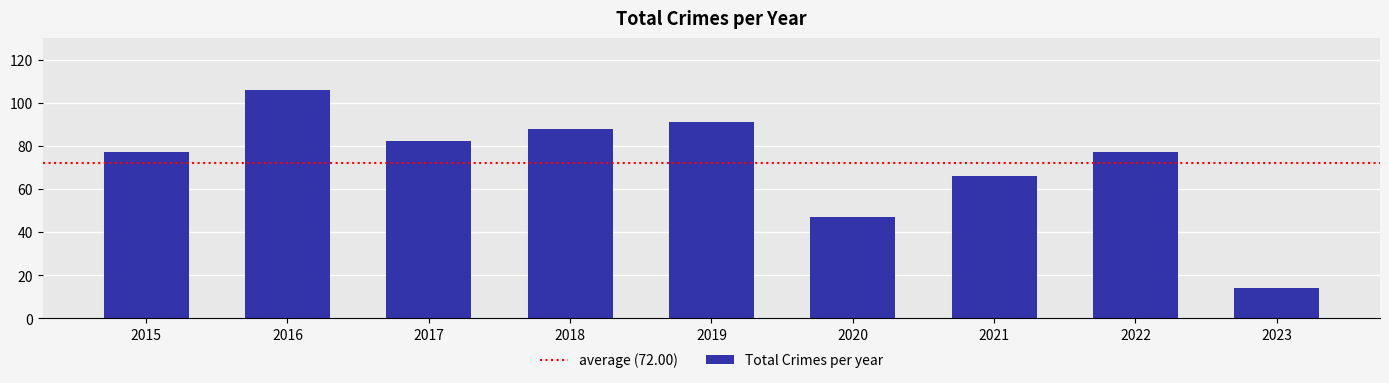

The value at 2018 is 118. True or false?

False